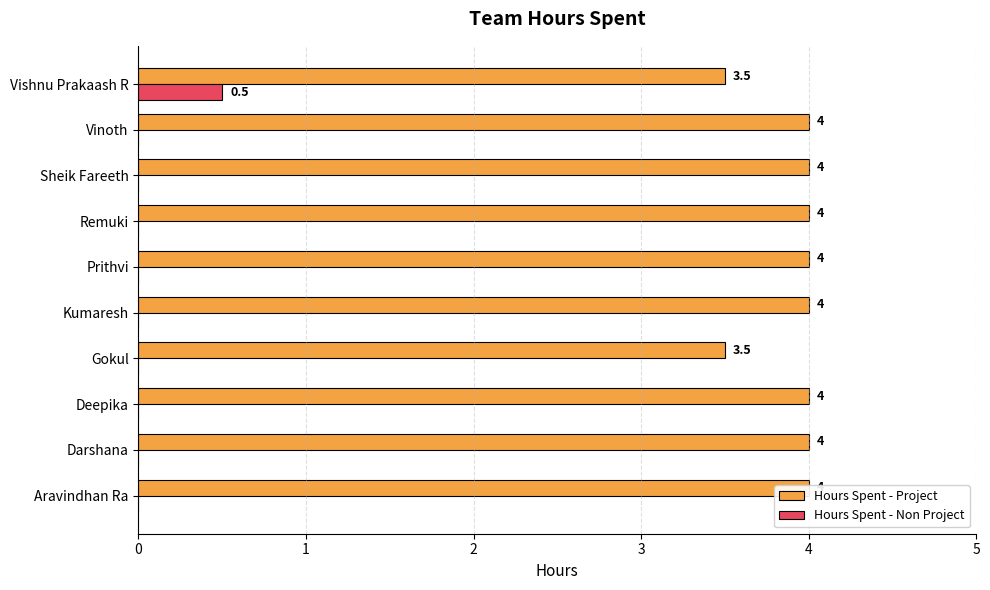

Rank the series at 6 from lowest to highest value.

Hours Spent - Non Project, Hours Spent - Project